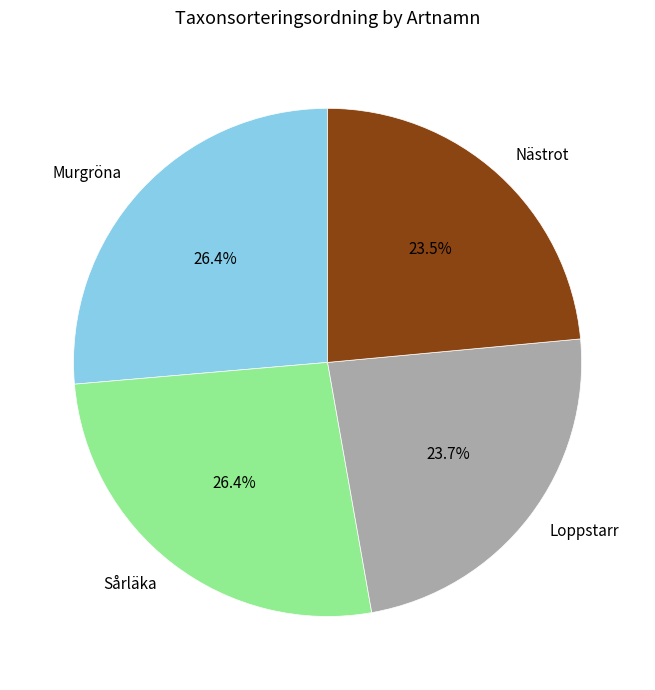

Is Murgröna the majority of the pie?

No